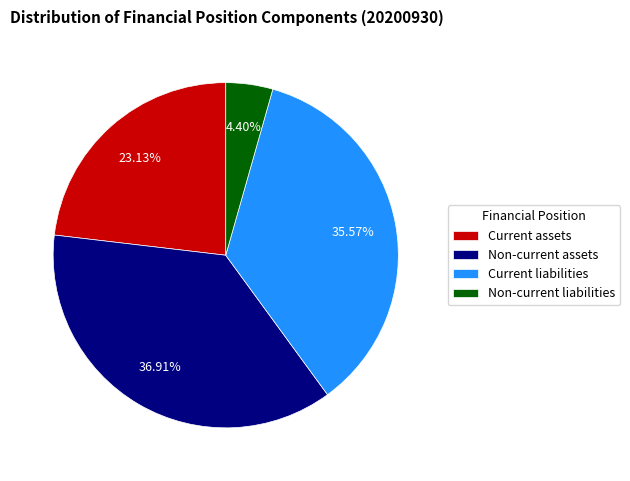

Rank the categories by value from lowest to highest.

Non-current liabilities, Current assets, Current liabilities, Non-current assets